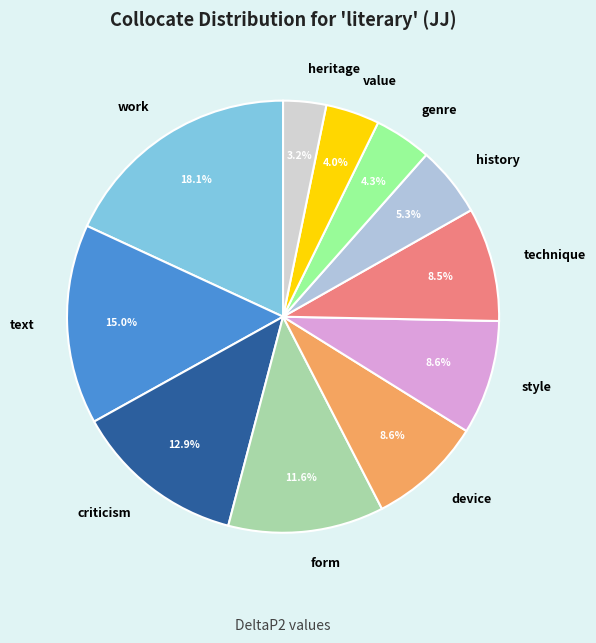

Do style and history together represent more than half of the pie?

No